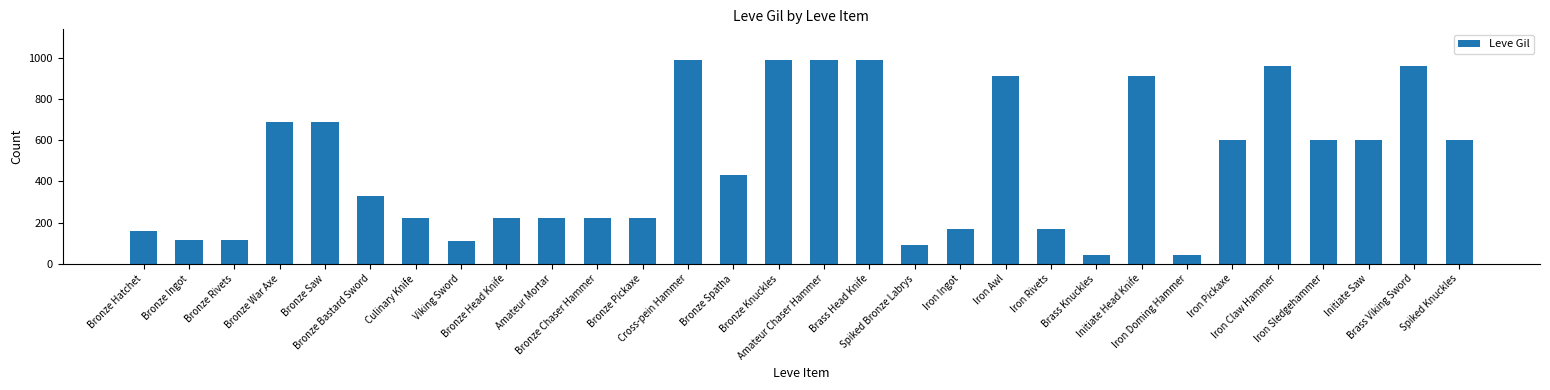

The chart shows a value of 90 at Spiked Bronze Labrys. True or false?

True